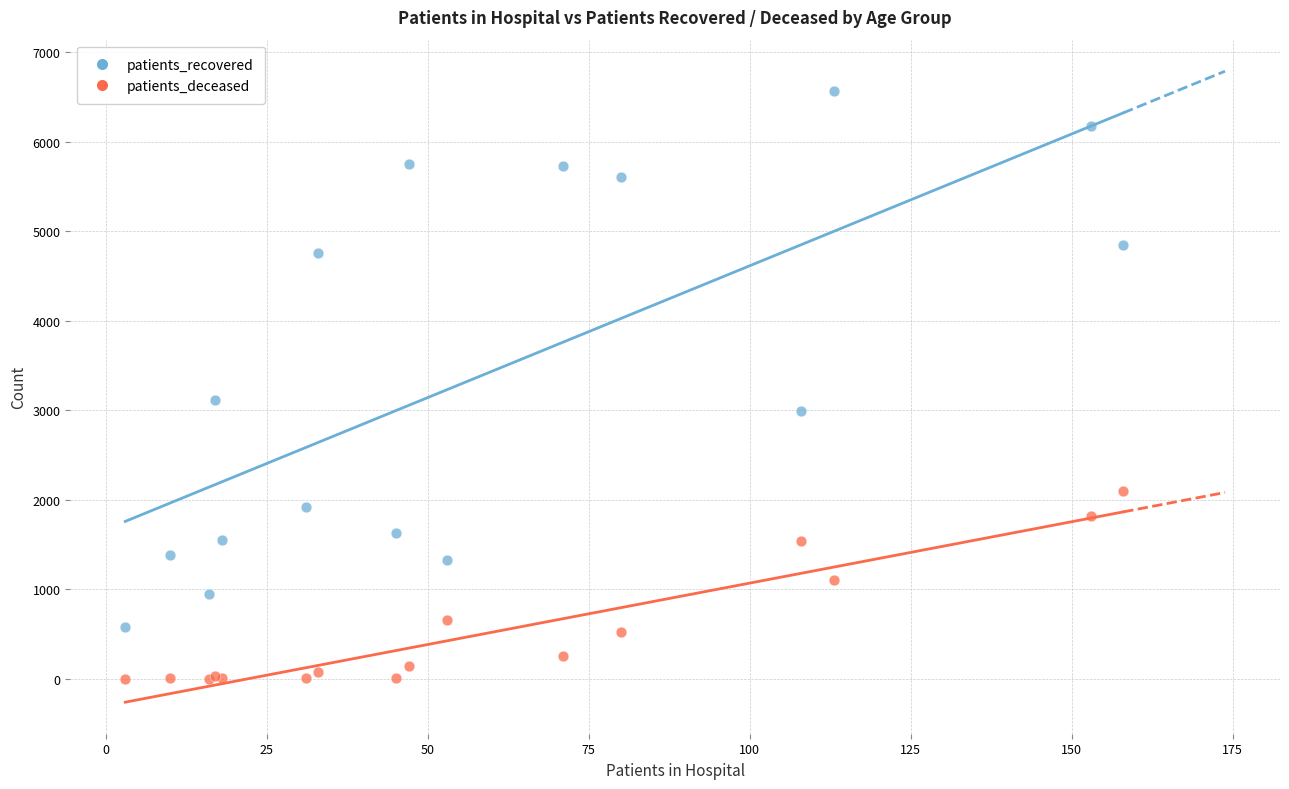

Which series has the largest Y range (max minus min)?

patients_recovered